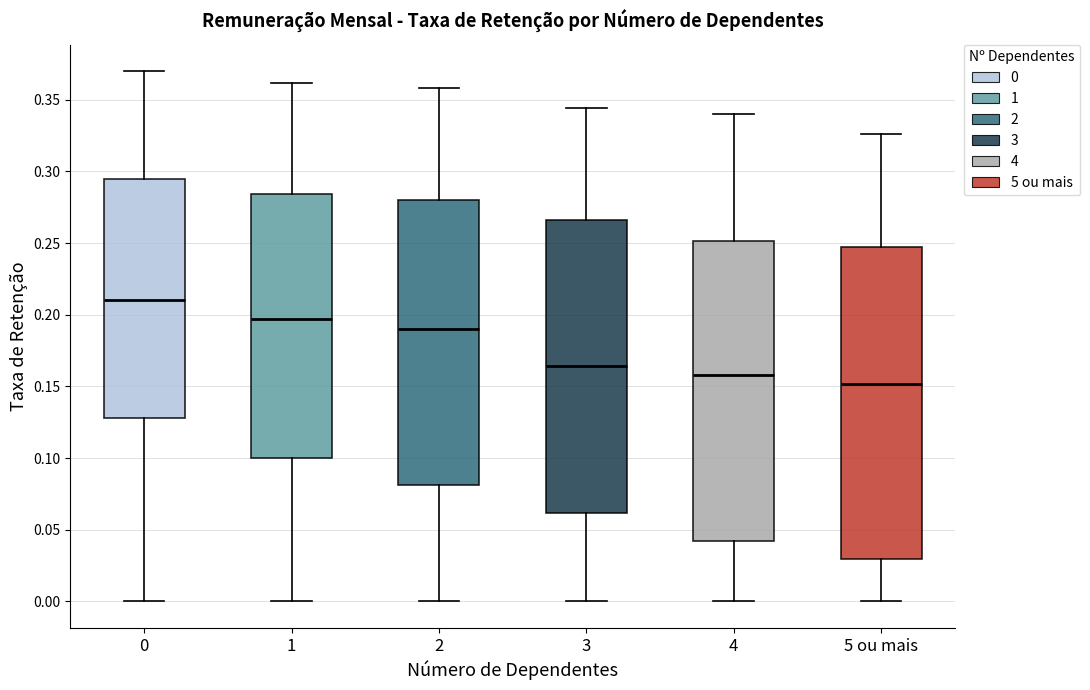

Where does the lower whisker of the box for 1 end on the y-axis? The values are not printed on the chart, so give them approximately, as read against the axis.

0.000